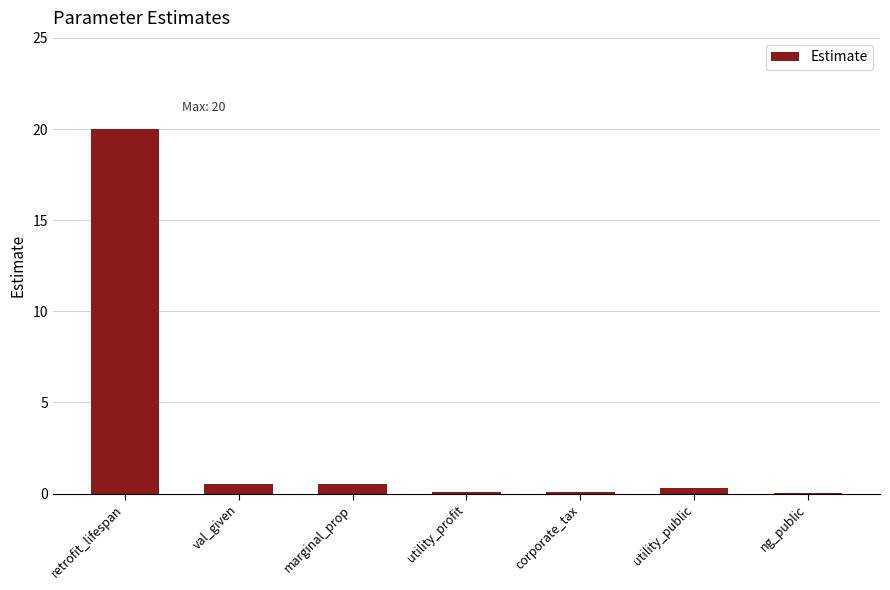

Reading left to right, what are all the values shown in this chart?

20.0	0.5	0.5	0.1	0.1	0.3	0.1